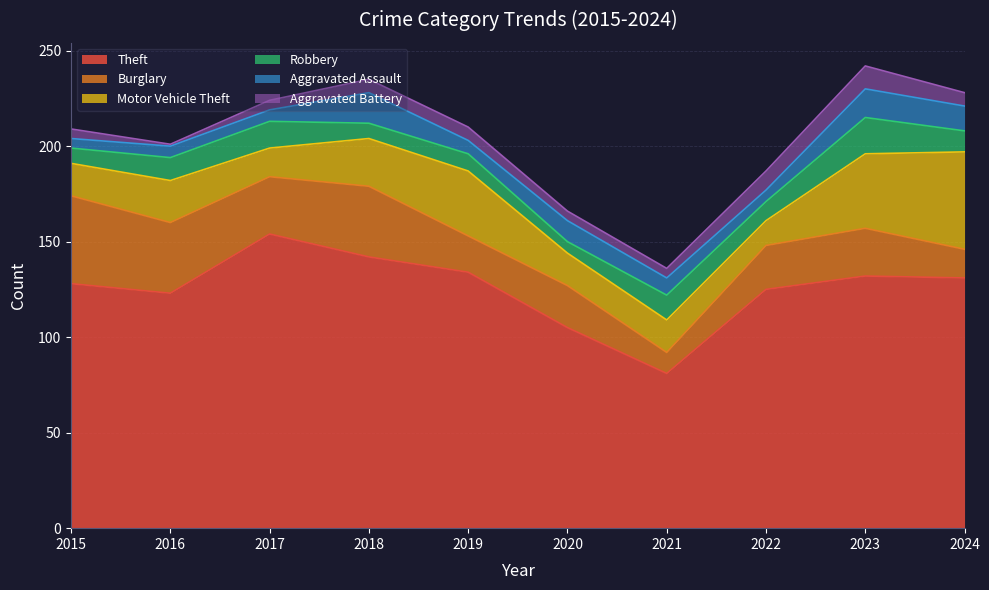

Which has a higher value, 2024 or 2017?

2017